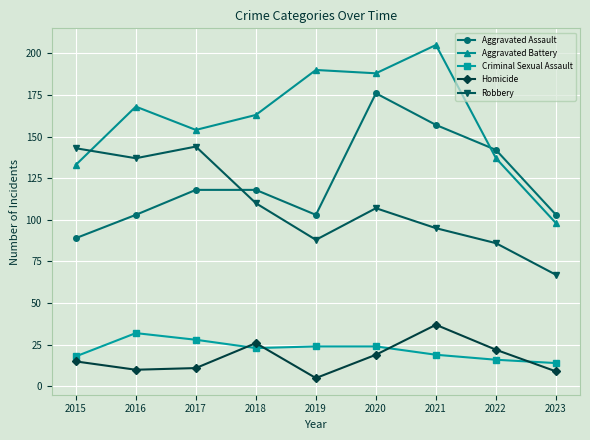

What is the difference between the second highest and minimum values in the Criminal Sexual Assault series?

14